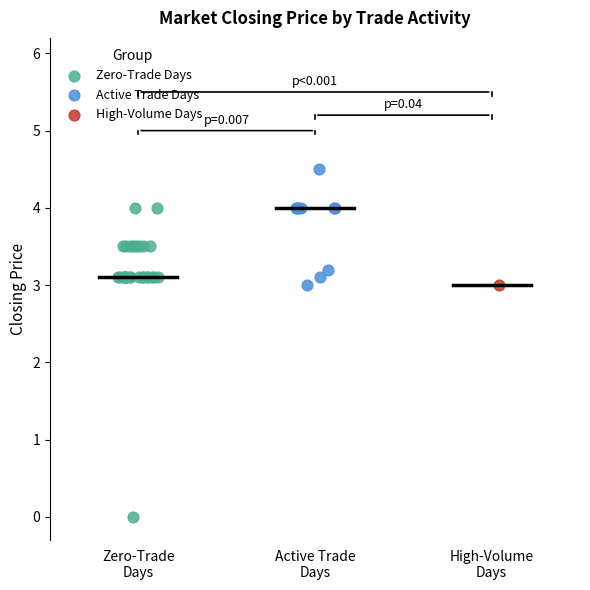

What are all the series names shown in the legend?

Zero-Trade Days, Active Trade Days, High-Volume Days